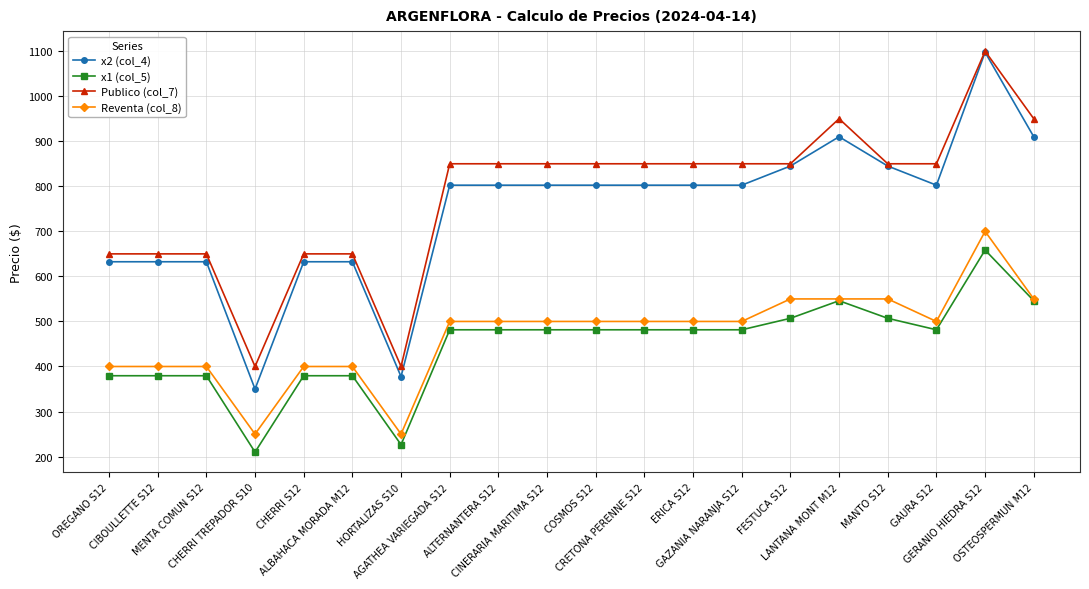

Does the chart display data point markers on the line(s)?

Yes